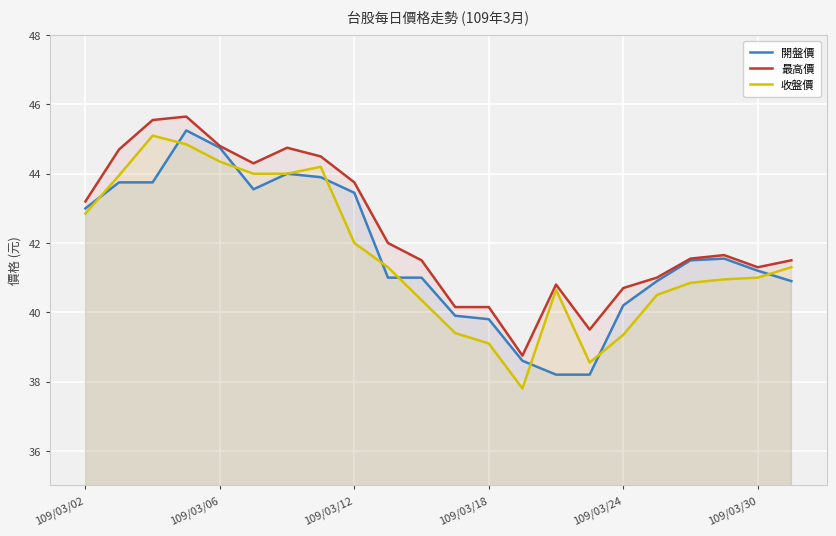

Reading right to left, what are all the values shown in this chart?

開盤價: 40.9	41.2	41.5	41.5	40.9	40.2	38.2	38.2	38.6	39.8	39.9	41.0	41.0	43.5	43.9	44.0	43.5	44.8	45.2	43.8	43.8	43.0
最高價: 41.5	41.3	41.6	41.5	41.0	40.7	39.5	40.8	38.8	40.1	40.1	41.5	42.0	43.8	44.5	44.8	44.3	44.8	45.6	45.5	44.7	43.2
收盤價: 41.3	41.0	41.0	40.9	40.5	39.4	38.5	40.6	37.8	39.1	39.4	40.4	41.3	42.0	44.2	44.0	44.0	44.4	44.9	45.1	44.0	42.9